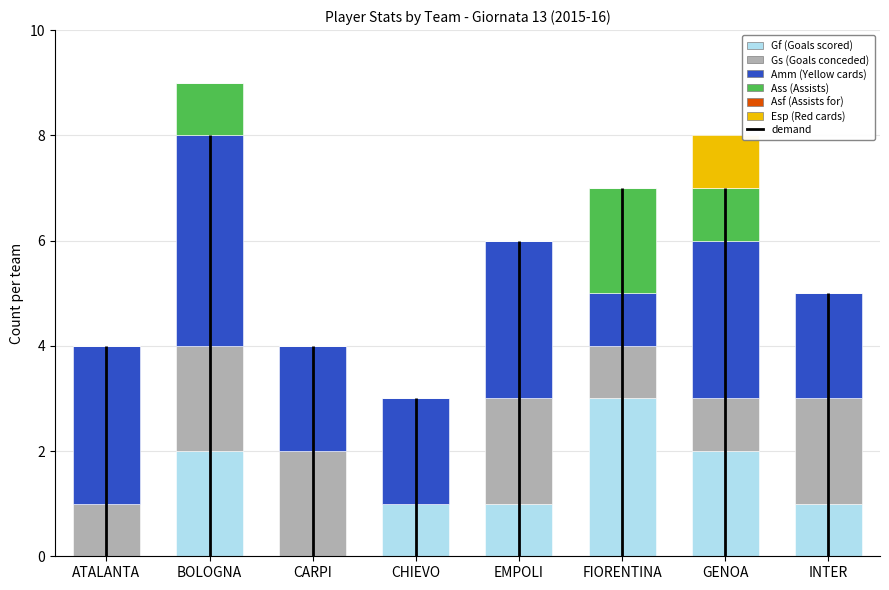

What is the maximum value for Gf (Goals scored)?

3